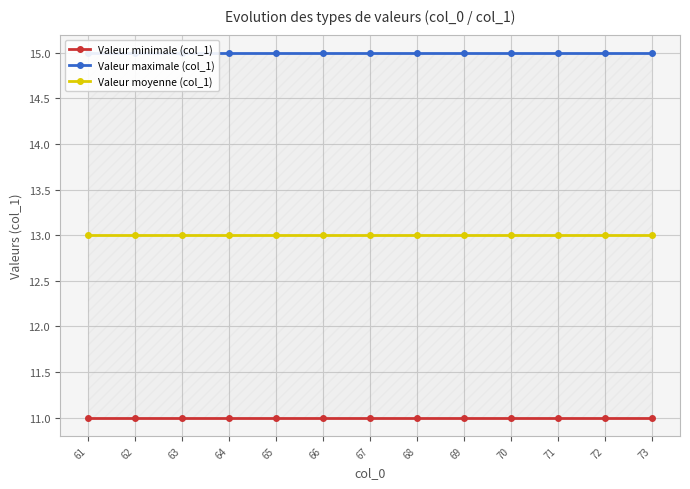

At which label does Valeur minimale (col_1) reach its minimum?

61